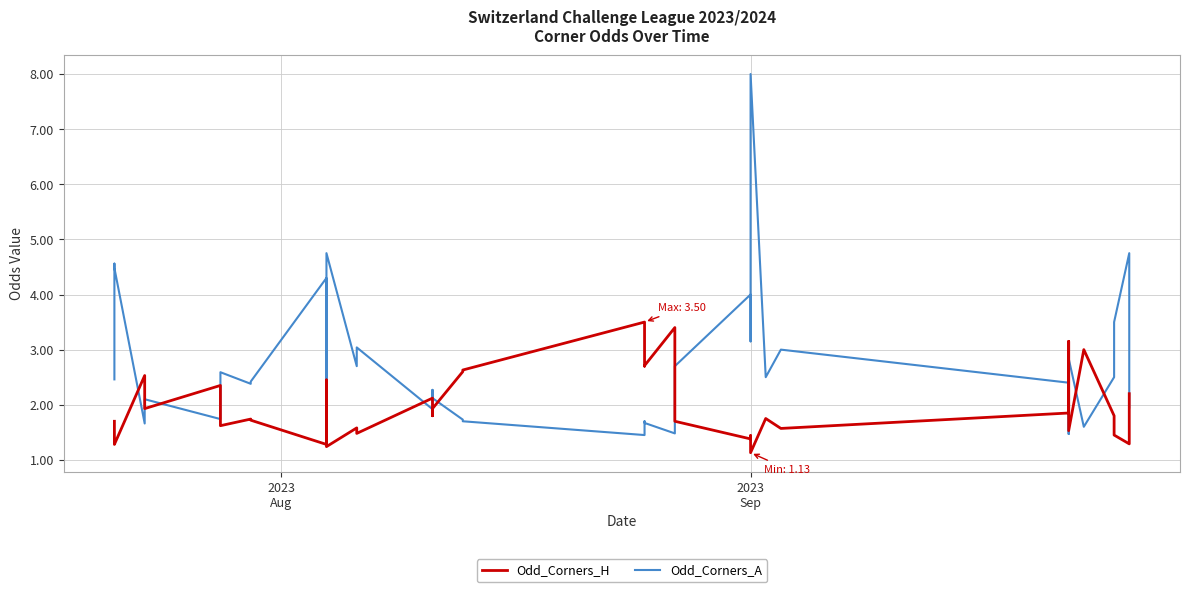

What is the minimum value shown in the chart?

1.1